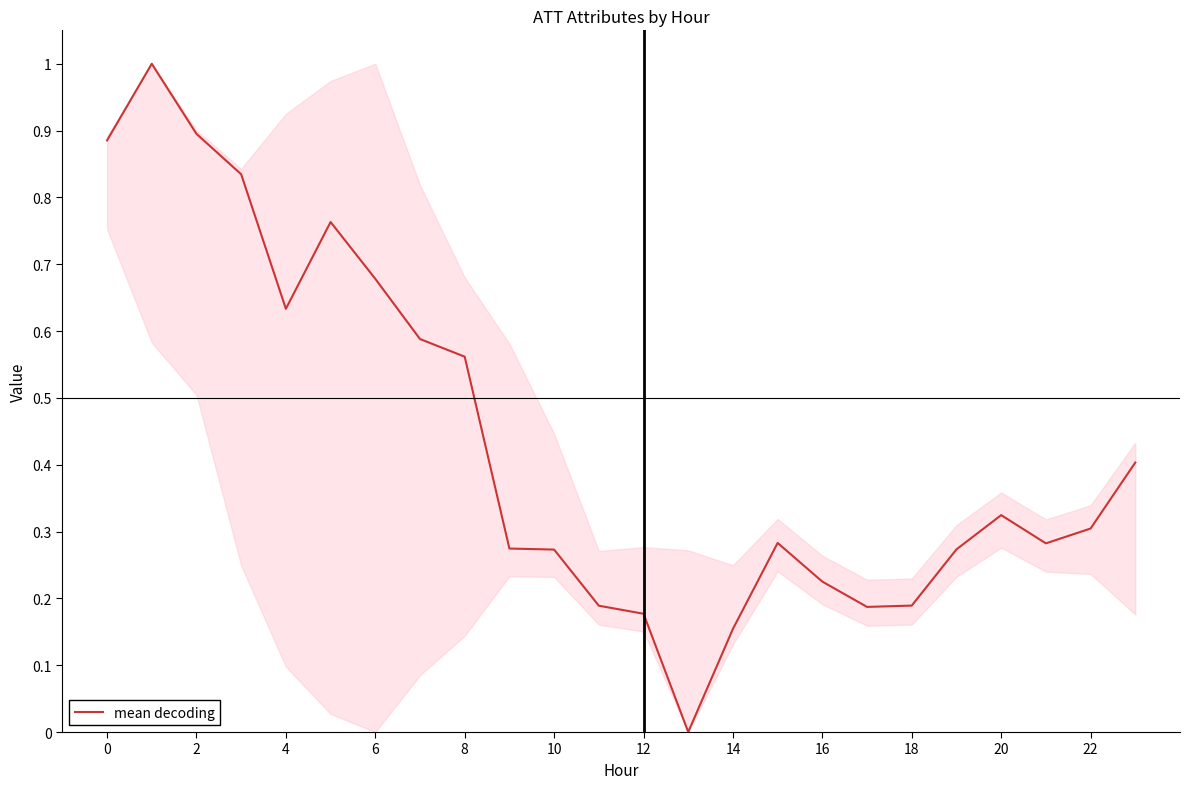

What is the maximum value shown in the chart?

1.0